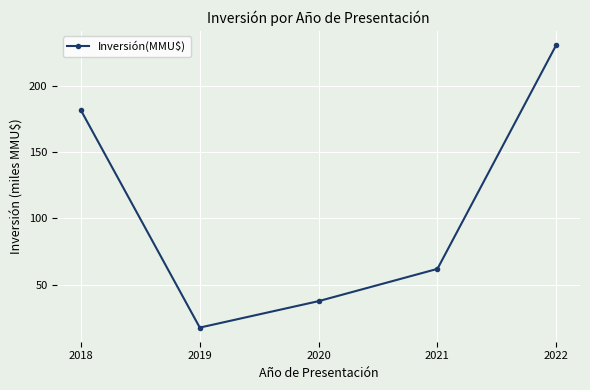

The value at 2020 is 98.6. True or false?

False